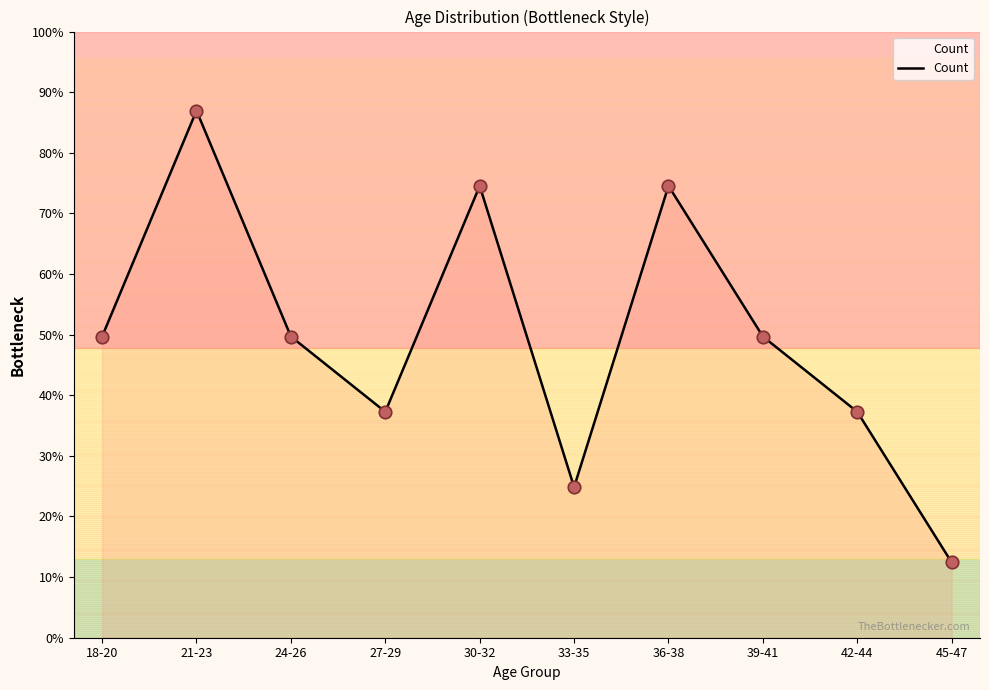

What position from the right is 30-32?

6